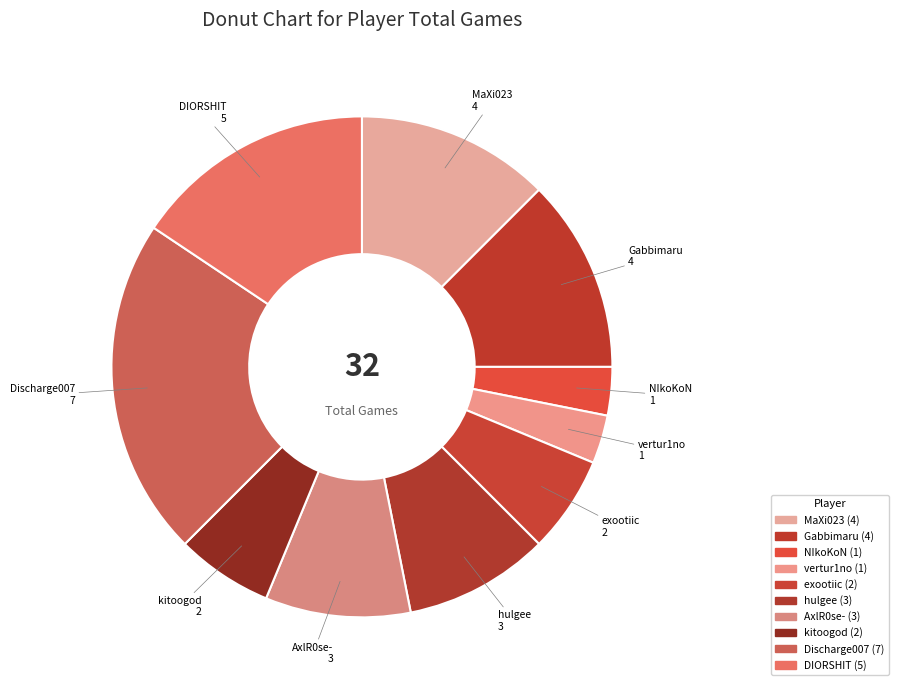

Is it true that Discharge007 is 15% of the pie?

False